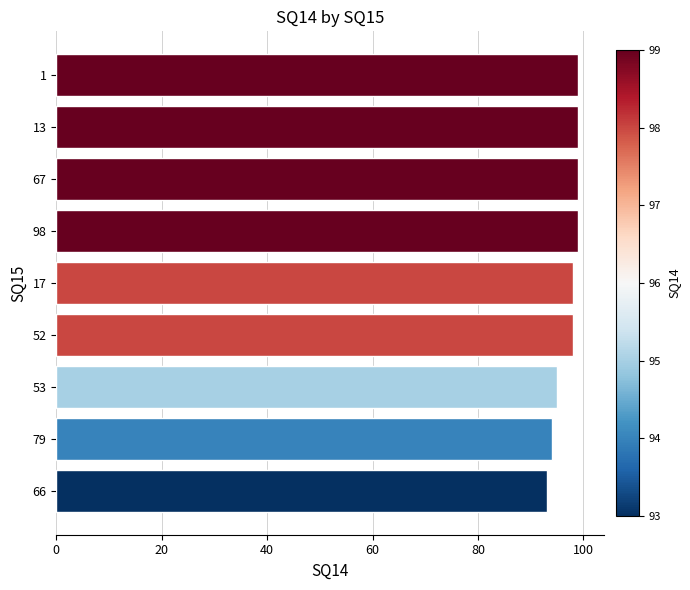

What is the ratio of the value at 66 to the value at 13?

0.9